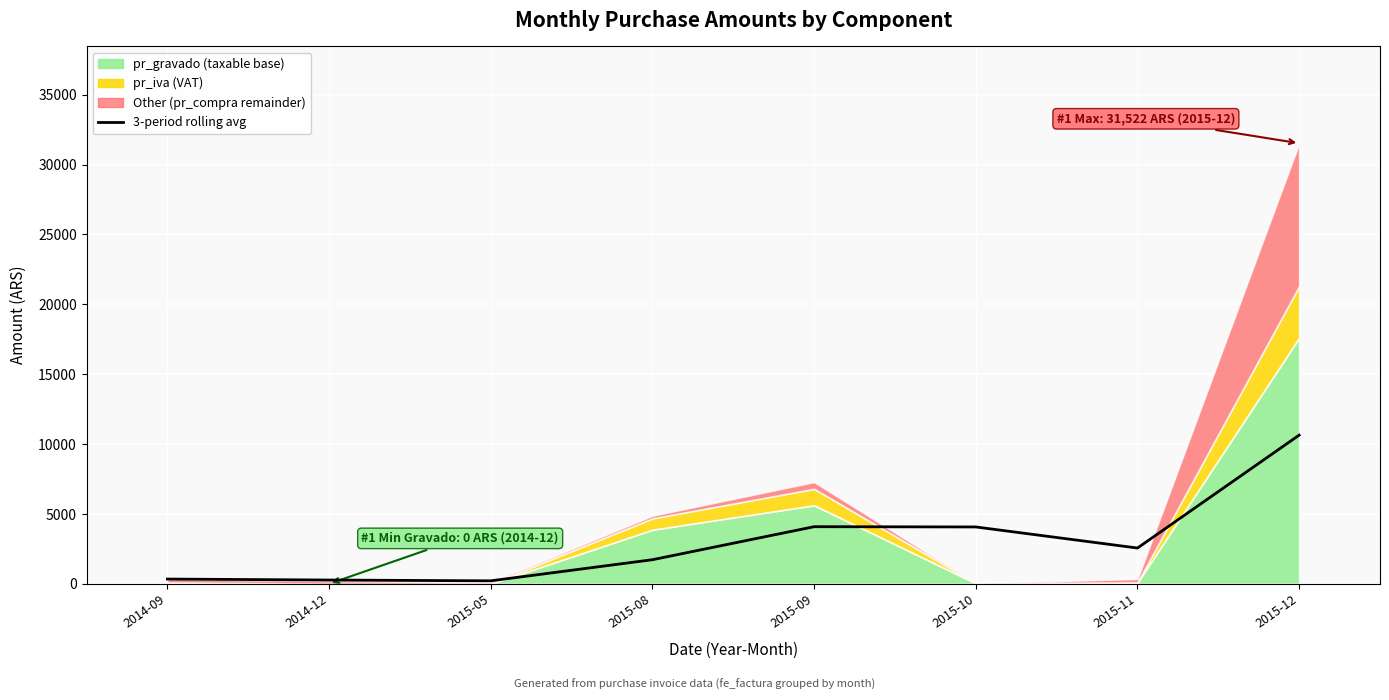

At which label does the data first exceed 2560?

2015-09